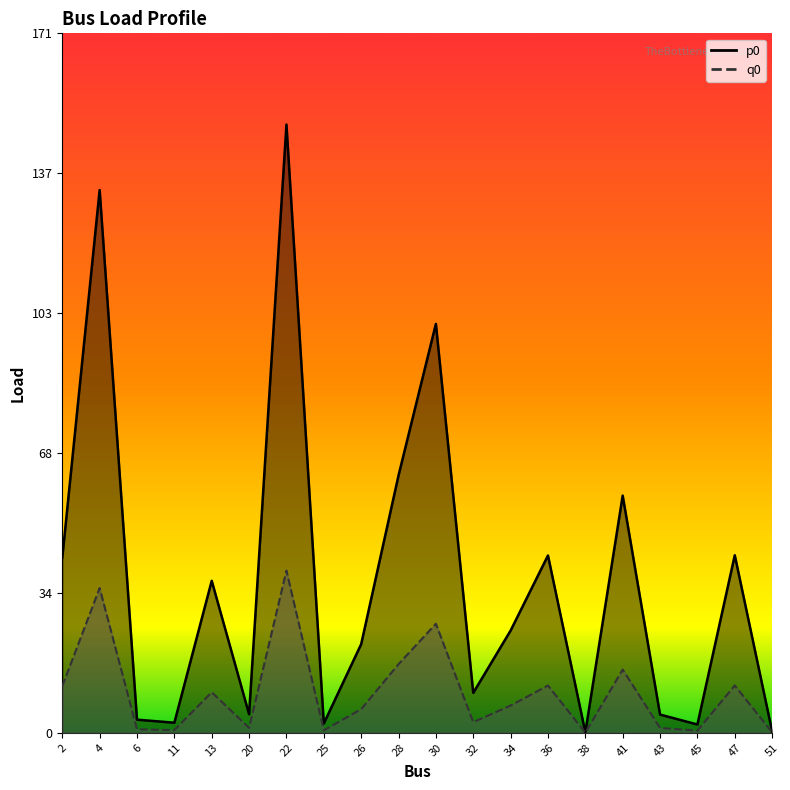

Which category has the highest value in the p0 series?

22